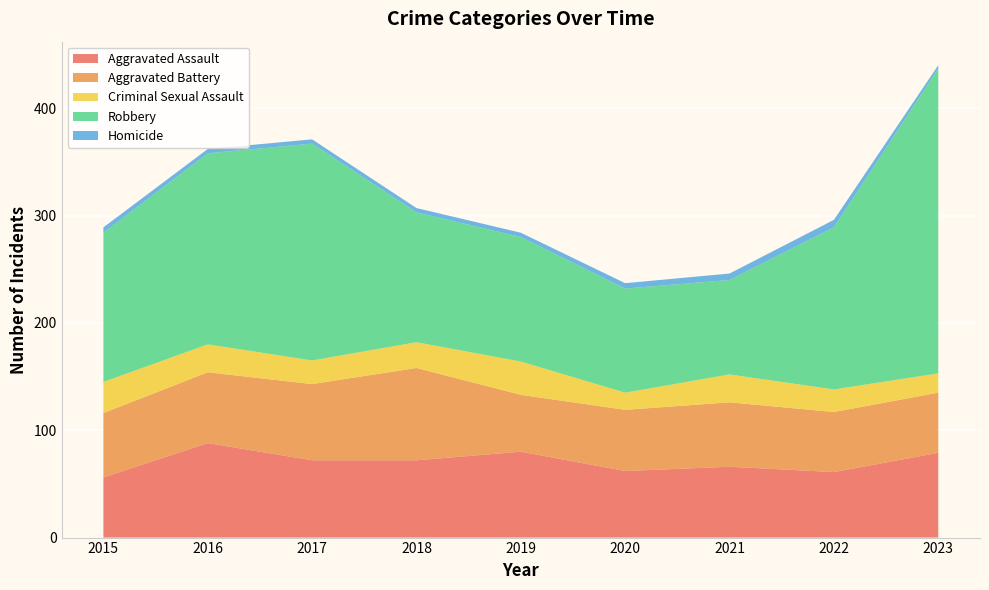

Reading right to left, transcribe all the data shown in this chart.

Aggravated Assault: 2023=79	2022=61	2021=66	2020=62	2019=80	2018=72	2017=72	2016=88	2015=56
Aggravated Battery: 2023=56	2022=56	2021=60	2020=57	2019=53	2018=86	2017=71	2016=66	2015=60
Criminal Sexual Assault: 2023=18	2022=21	2021=26	2020=16	2019=31	2018=24	2017=22	2016=26	2015=29
Robbery: 2023=284	2022=151	2021=88	2020=97	2019=116	2018=121	2017=202	2016=178	2015=139
Homicide: 2023=3	2022=7	2021=6	2020=5	2019=4	2018=4	2017=4	2016=4	2015=5